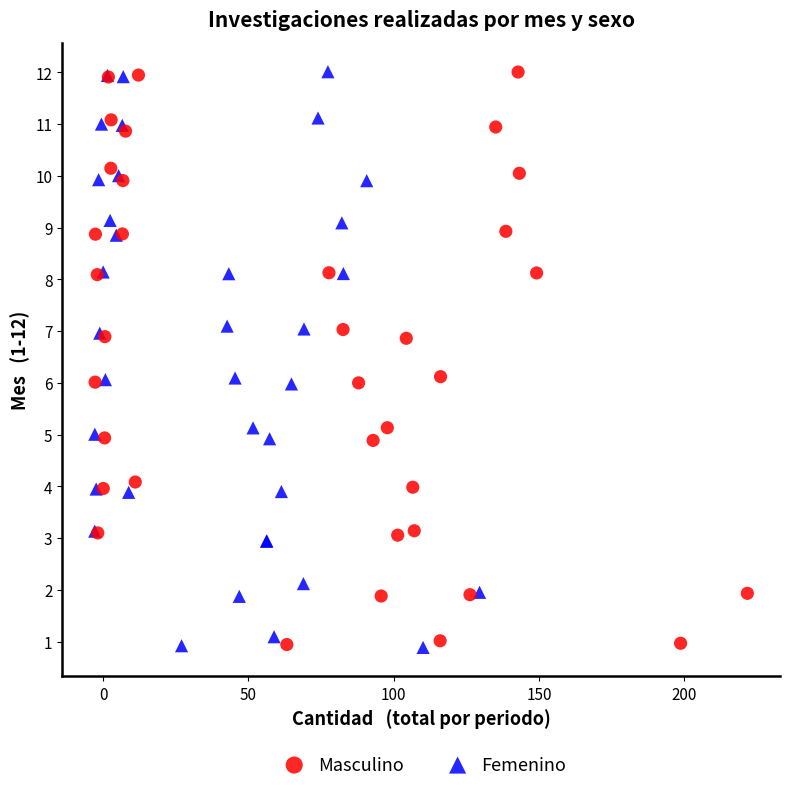

What are all the series names shown in the legend?

Masculino, Femenino